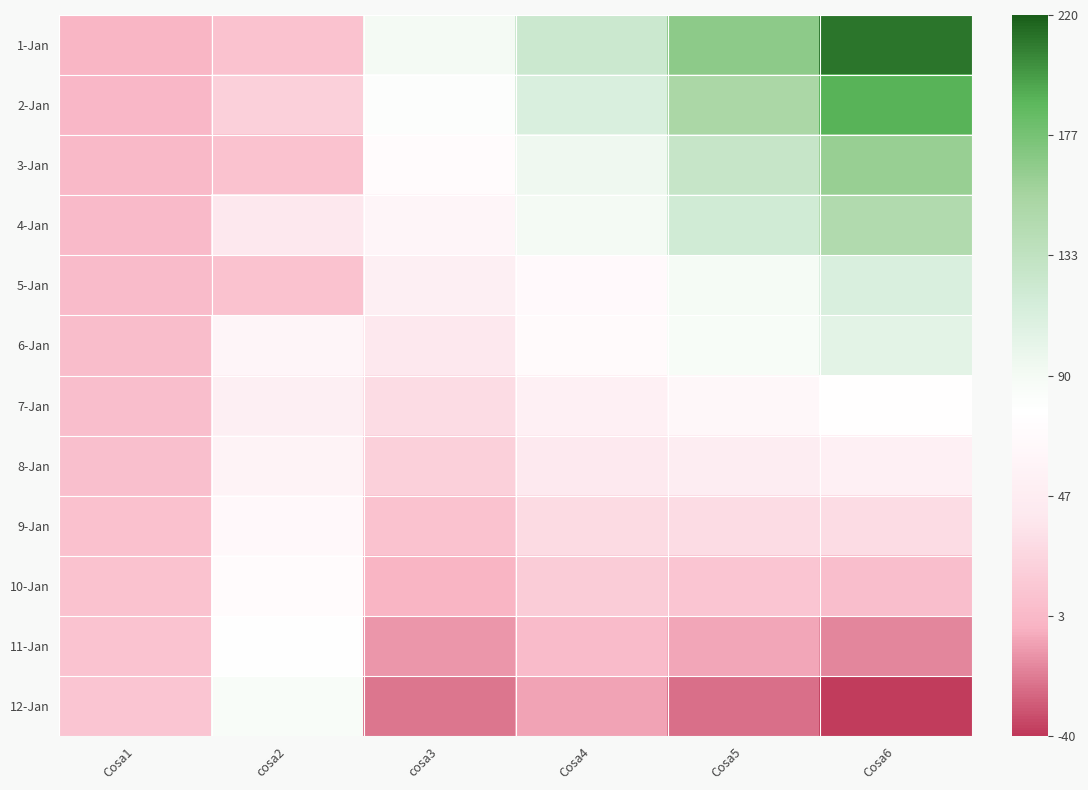

How many series are shown in this chart?

12